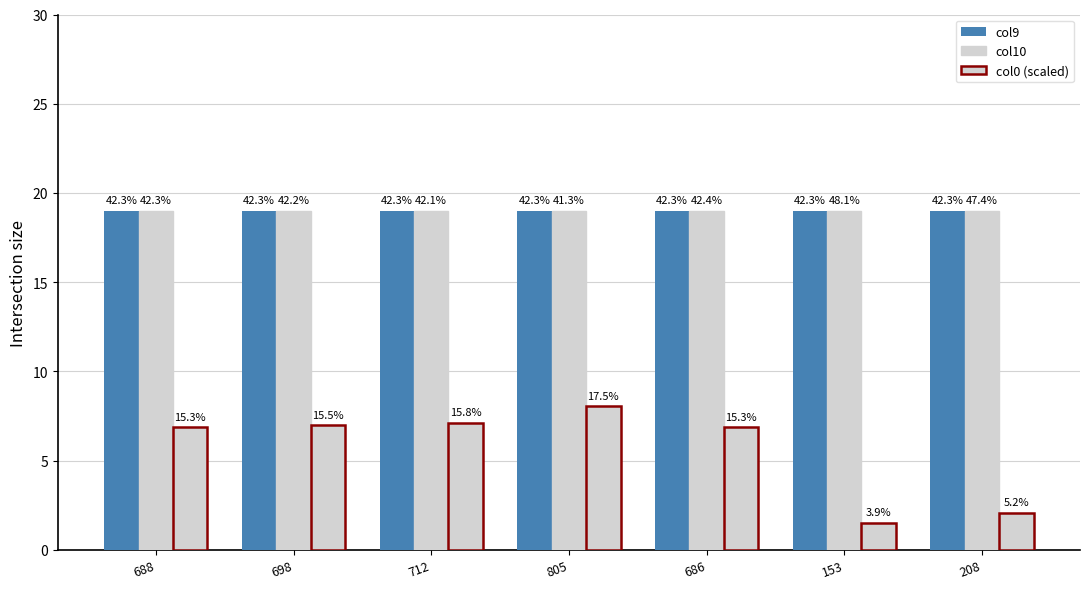

Between 805 and 208, which series saw the biggest shift?

col0 (scaled)